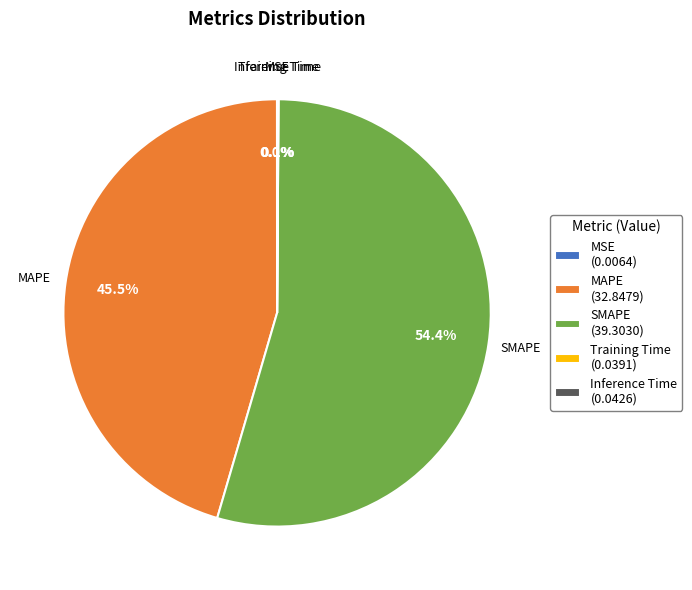

Which category accounts for the majority?

SMAPE